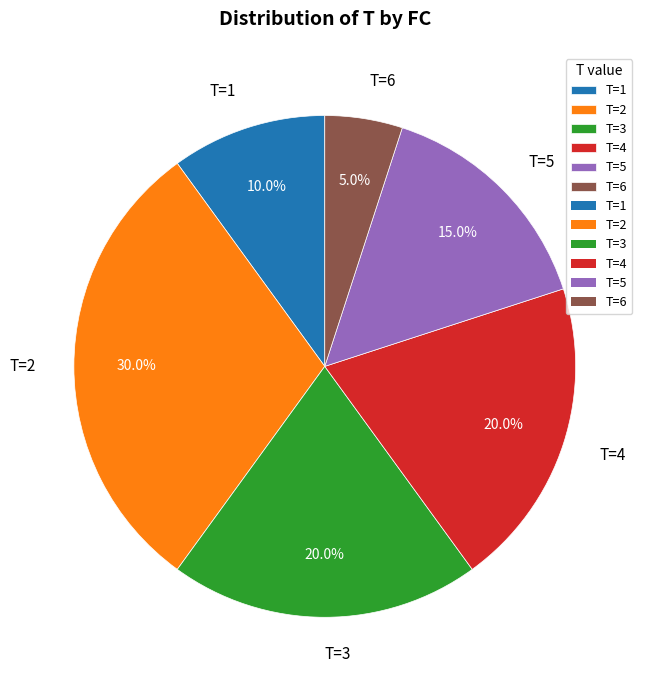

Does any single category account for the majority?

No